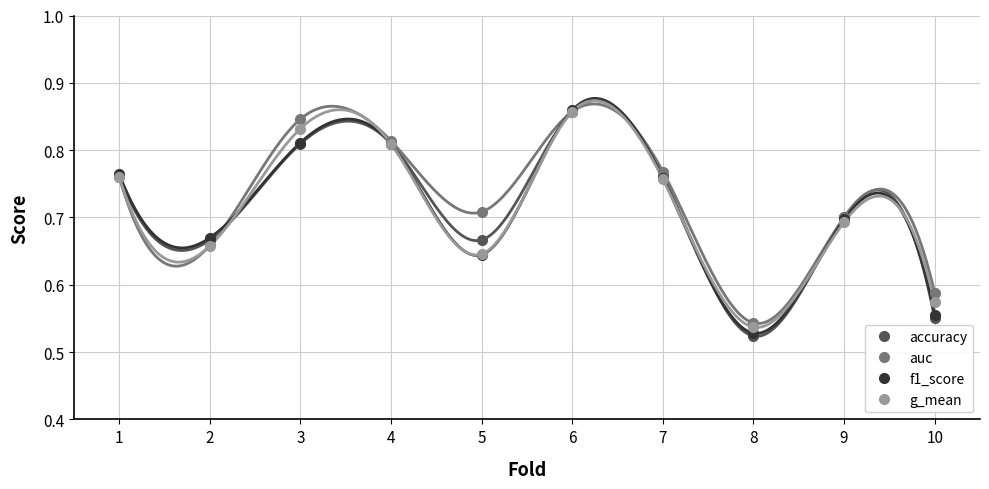

Which series has the largest total across all categories?

auc